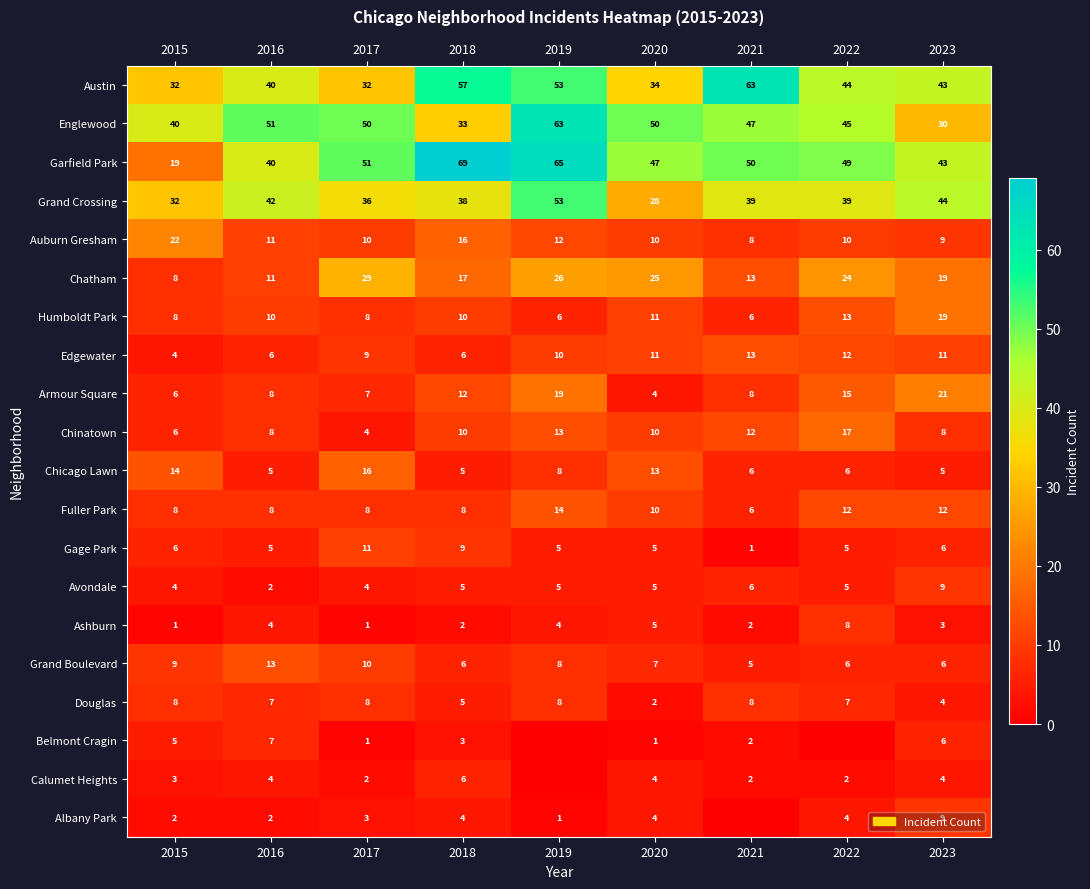

Is the value of Humboldt Park at 2020 greater than the value of Grand Boulevard at 2022?

Yes